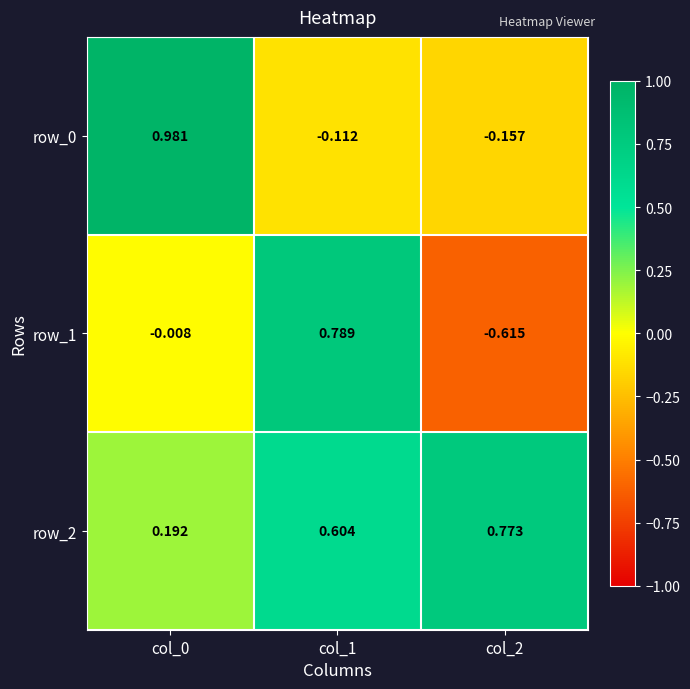

Is the value of row_1 at col_0 greater than the value of row_2 at col_1?

No